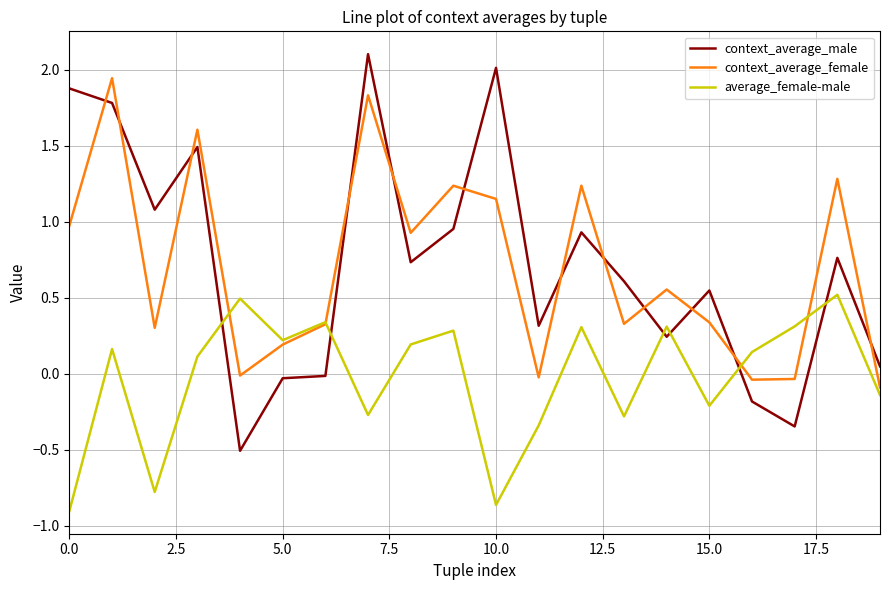

What is the maximum value shown in the chart?

2.1